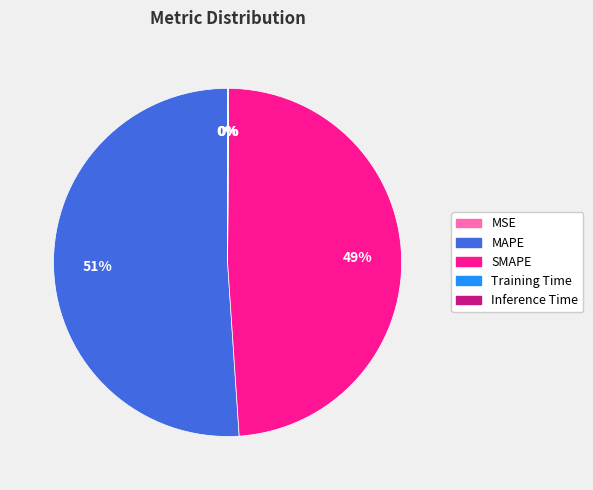

Which slice is the largest?

MAPE